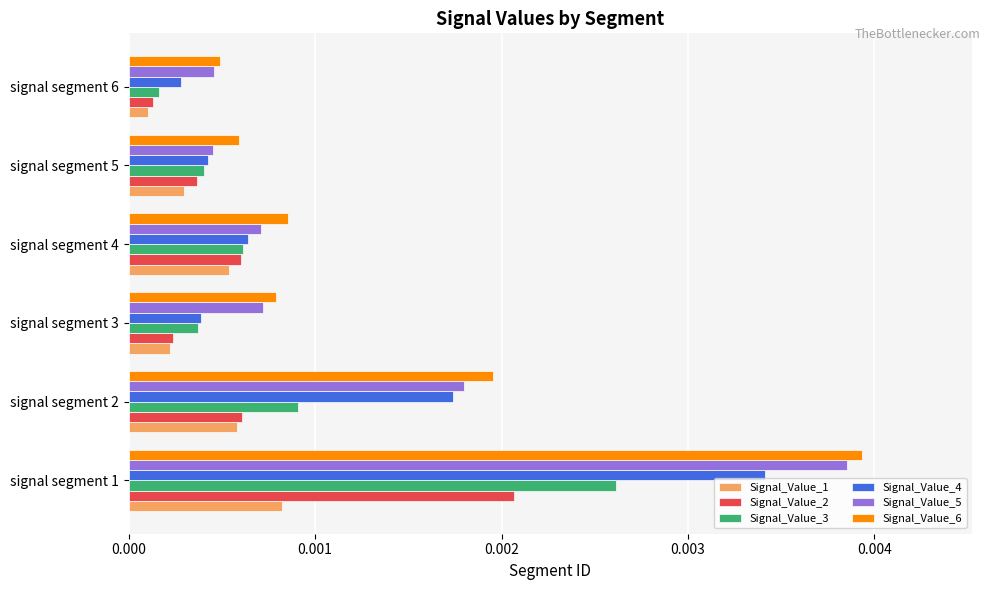

Is the value of Signal_Value_6 at signal segment 6 greater than the value of Signal_Value_1 at signal segment 2?

No